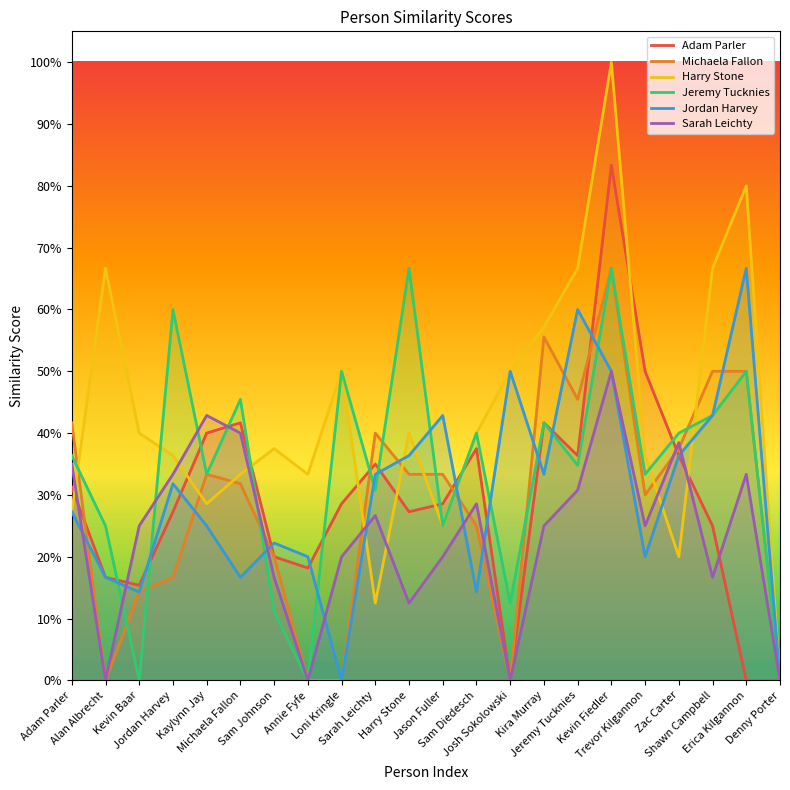

Between which two adjacent categories do Sarah Leichty and Harry Stone first intersect?

Adam Parler and Alan Albrecht